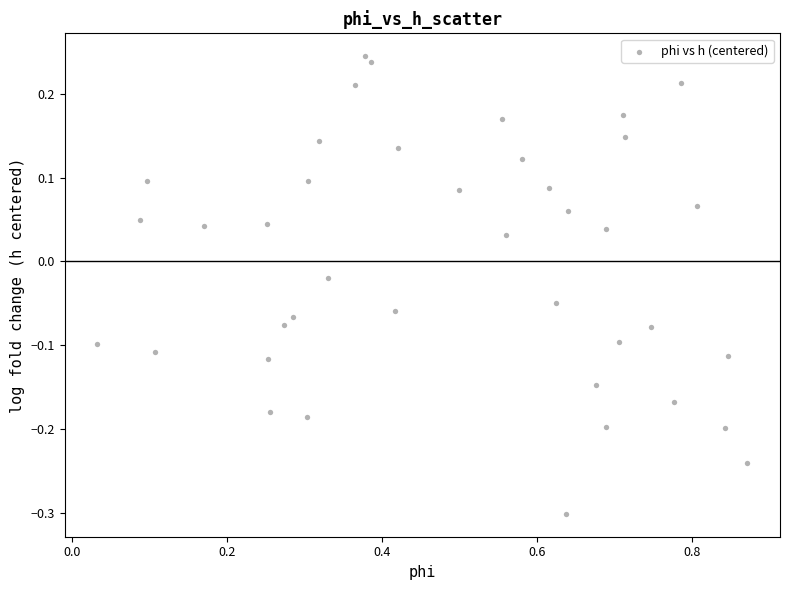

What is the range of Y values (max minus min)?

0.5